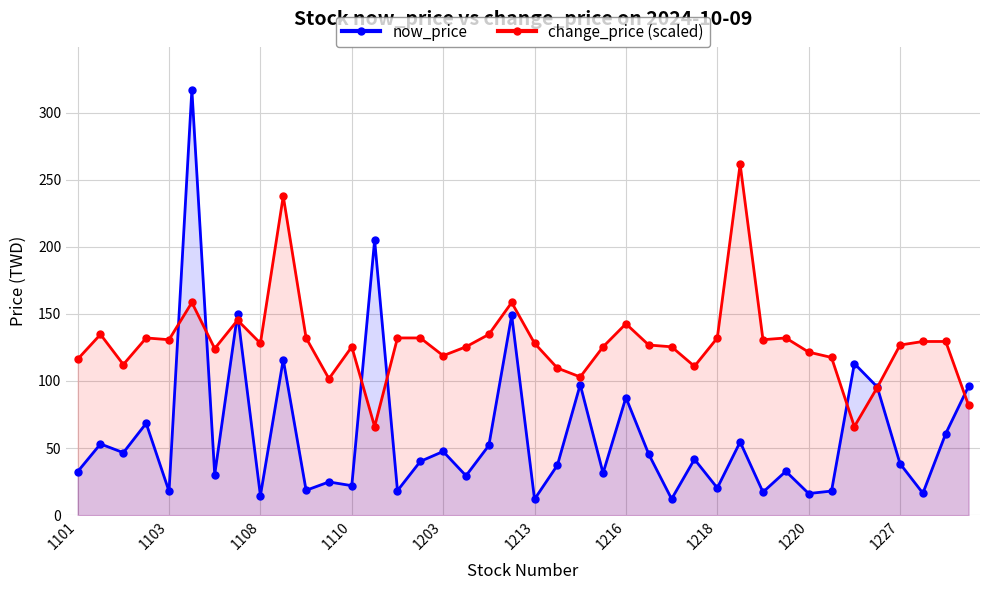

Rank the series by their maximum value, from lowest to highest.

change_price (scaled), now_price